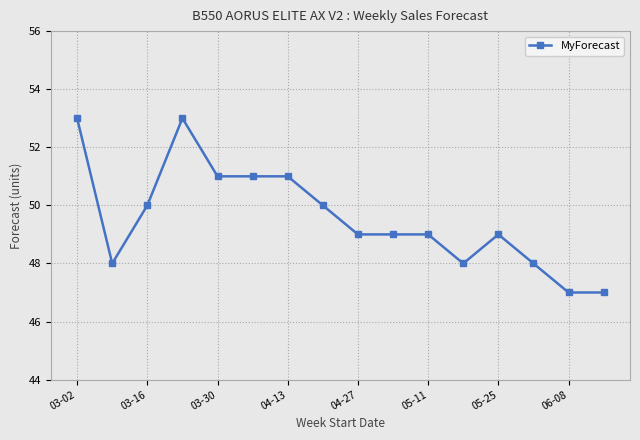

What is the value of the 7th point from the left?

51